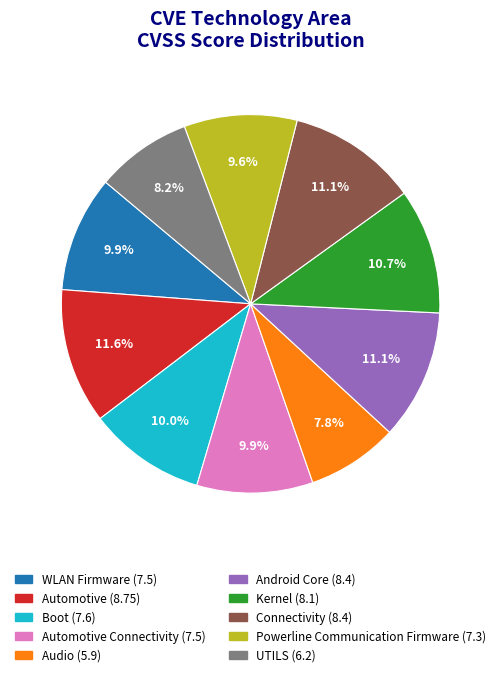

Is there any slice that represents more than half of the pie?

No